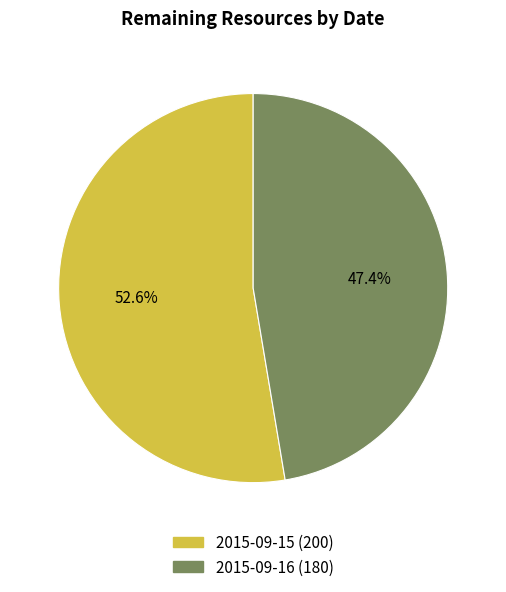

Between 2015-09-16 and 2015-09-15, which is larger?

2015-09-15